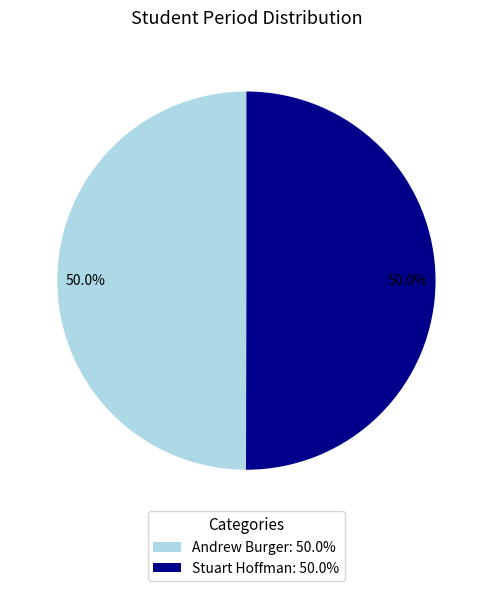

What percentage is NOT represented by Andrew Burger: 50.0%?

50.0%